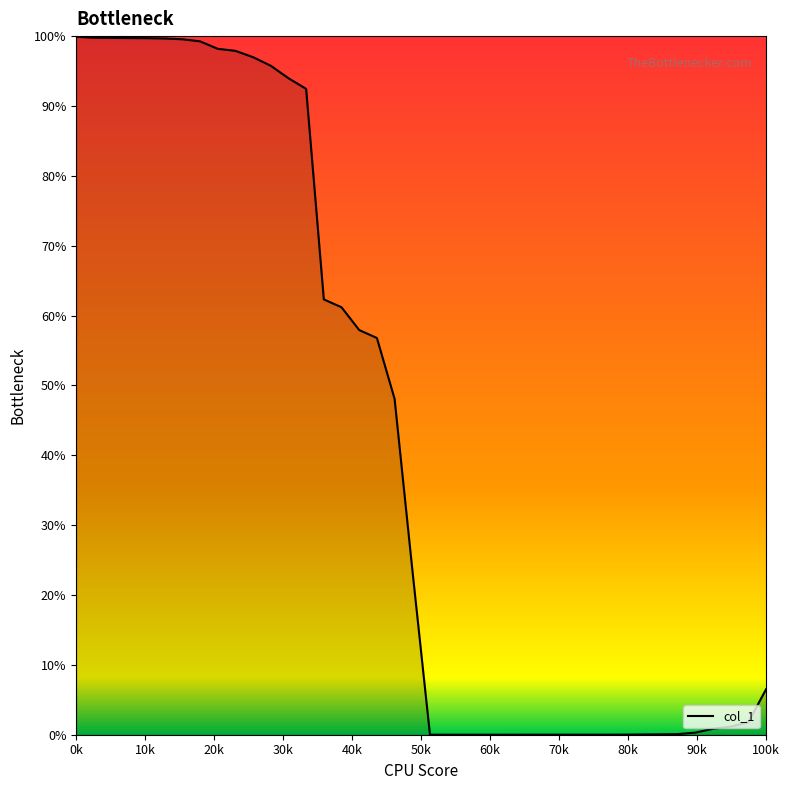

What is the greatest value displayed?

99.9